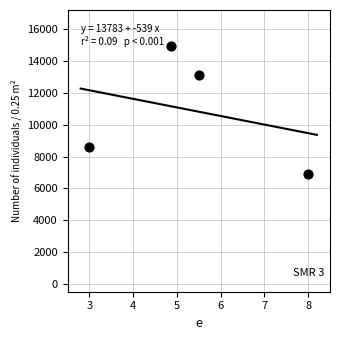

What is the average X value?

5.3